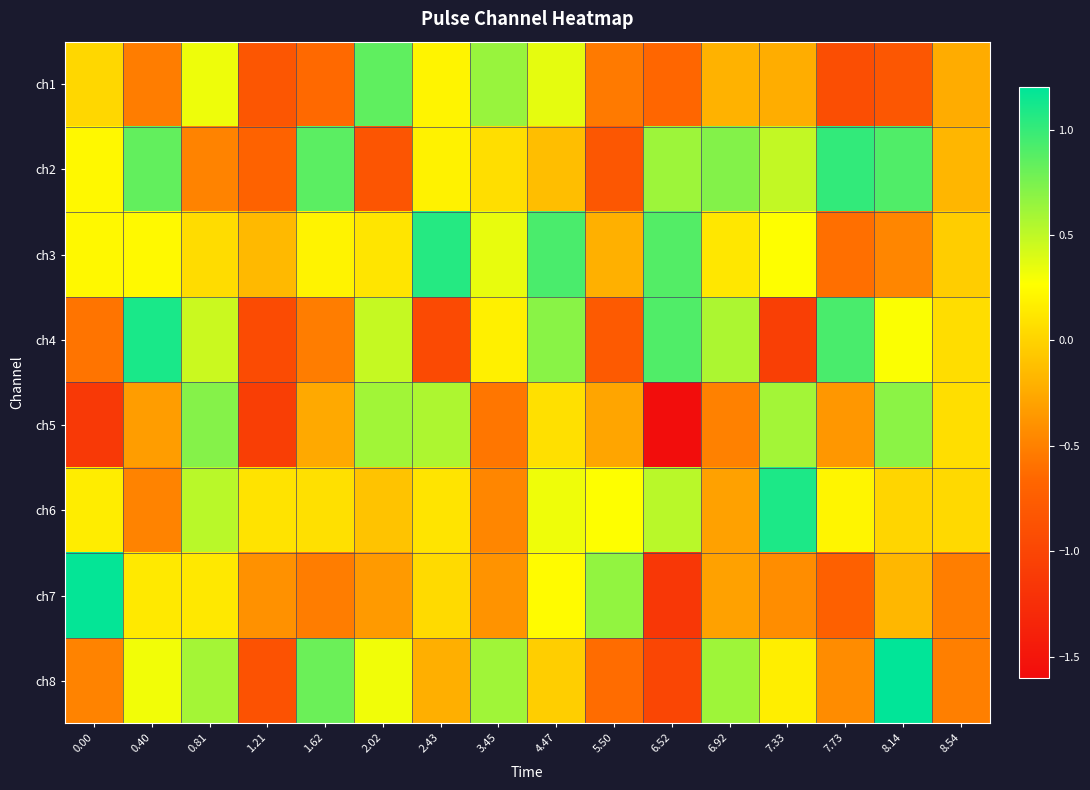

Which category has the lowest value across all series?

6.52